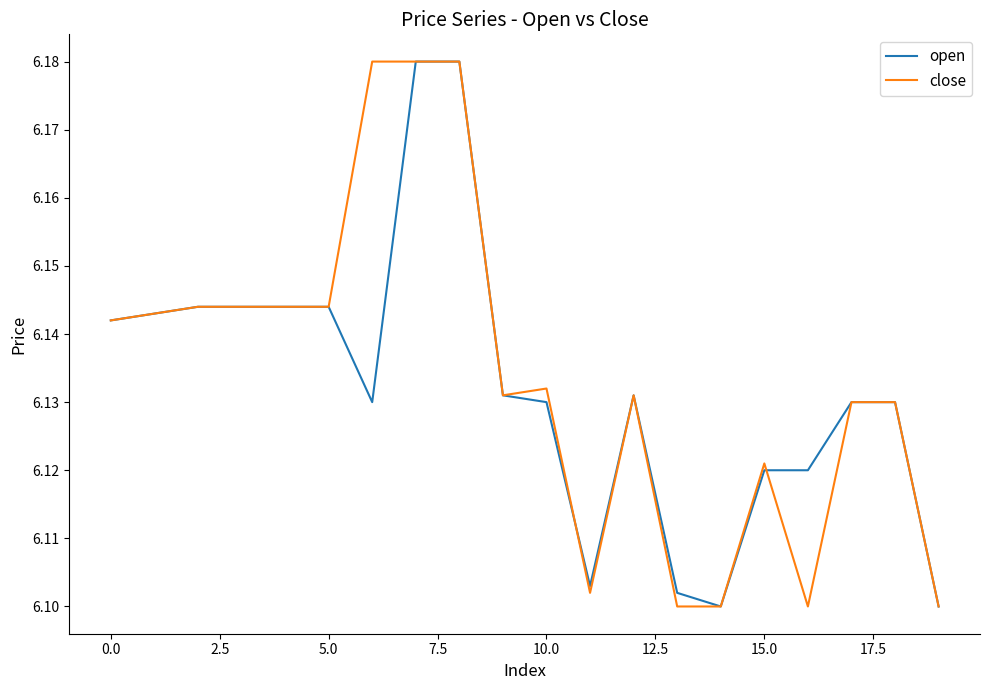

Reading left to right, what are all the values shown in this chart?

open: 6.1	6.1	6.1	6.1	6.1	6.1	6.1	6.2	6.2	6.1	6.1	6.1	6.1	6.1	6.1	6.1	6.1	6.1	6.1	6.1
close: 6.1	6.1	6.1	6.1	6.1	6.1	6.2	6.2	6.2	6.1	6.1	6.1	6.1	6.1	6.1	6.1	6.1	6.1	6.1	6.1